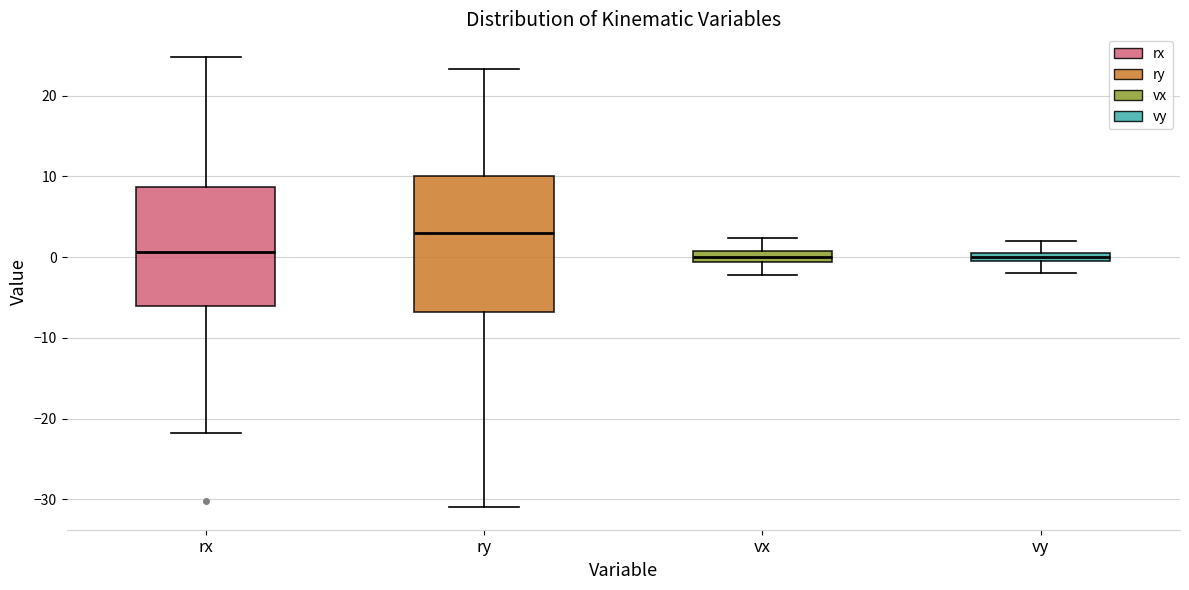

Which box is the tallest, from its lower edge to its upper edge?

ry